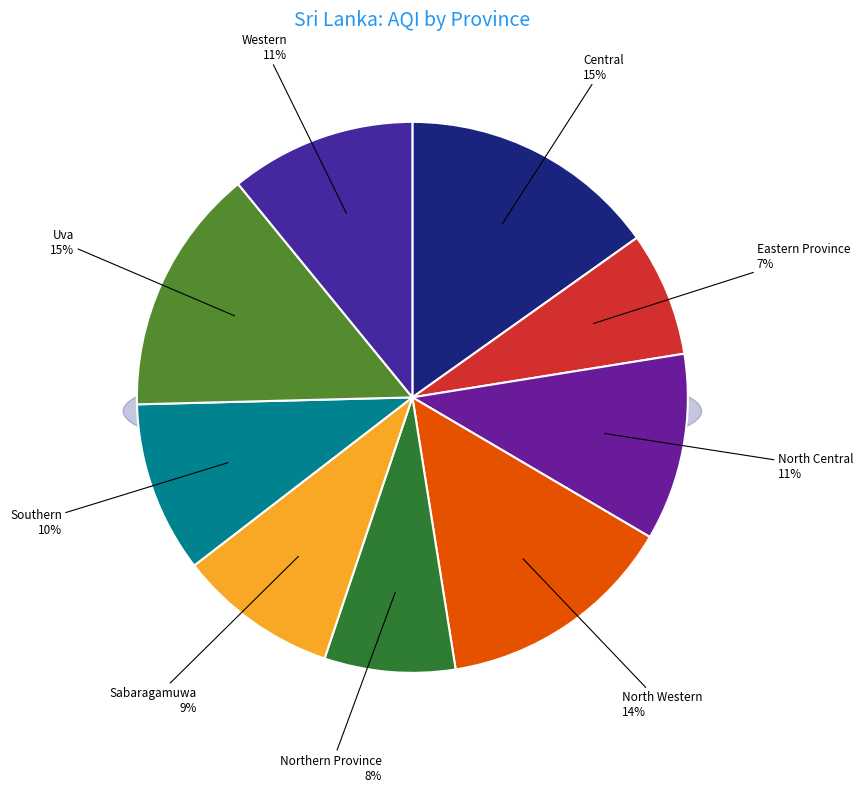

What is the ratio of the value at Central to the value at Southern?

1.5